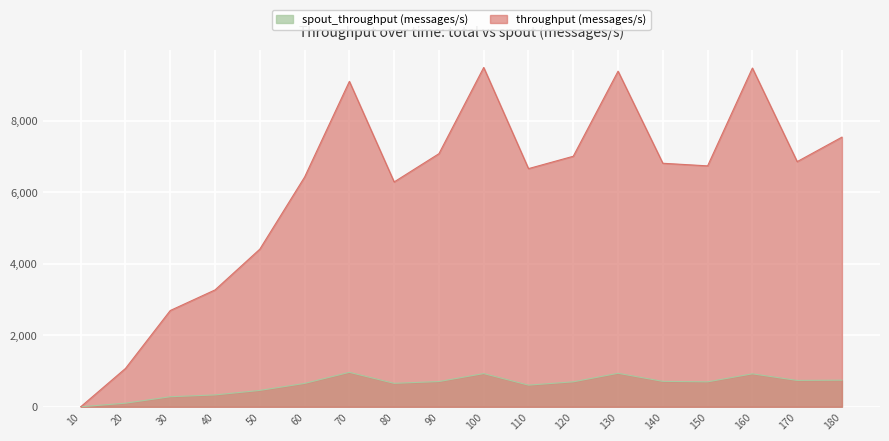

Reading left to right, what are all the values shown in this chart?

throughput (messages/s): 0	1072	2692	3268	4408	6424	9100	6288	7078	9489	6660	7006	9385	6810	6737	9473	6856	7541
spout_throughput (messages/s): 0	101	281	332	458	654	964	656	706	929	606	698	937	711	698	922	737	744